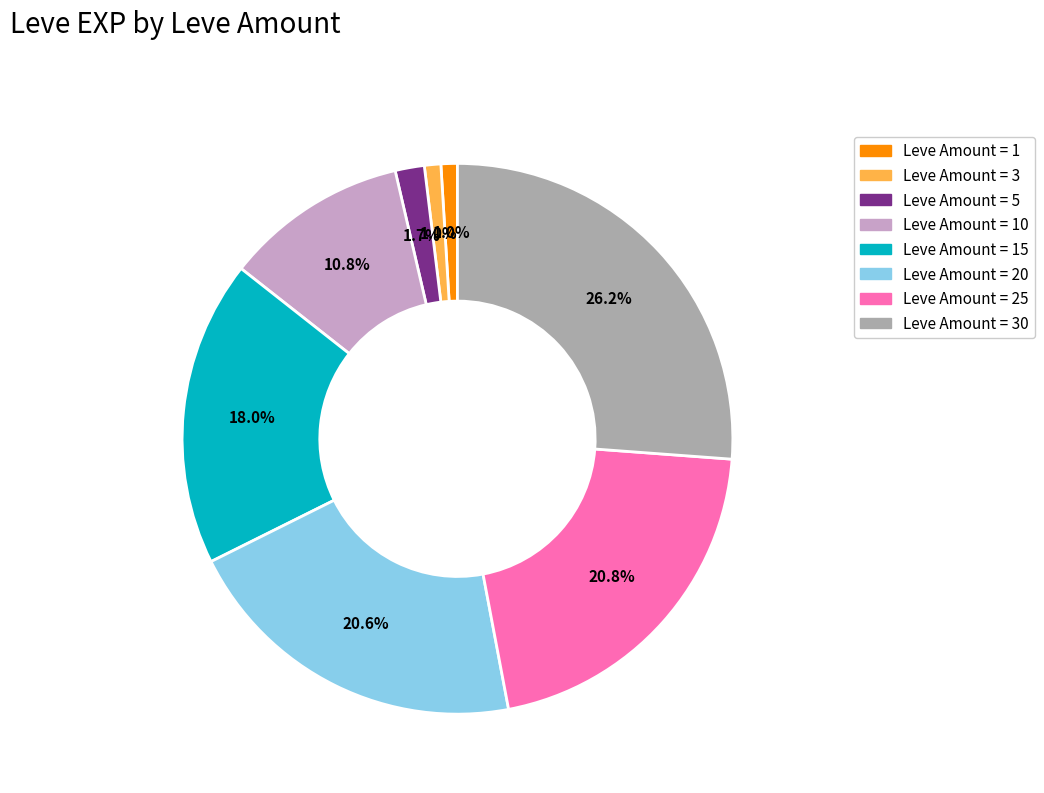

Does any single category account for the majority?

No